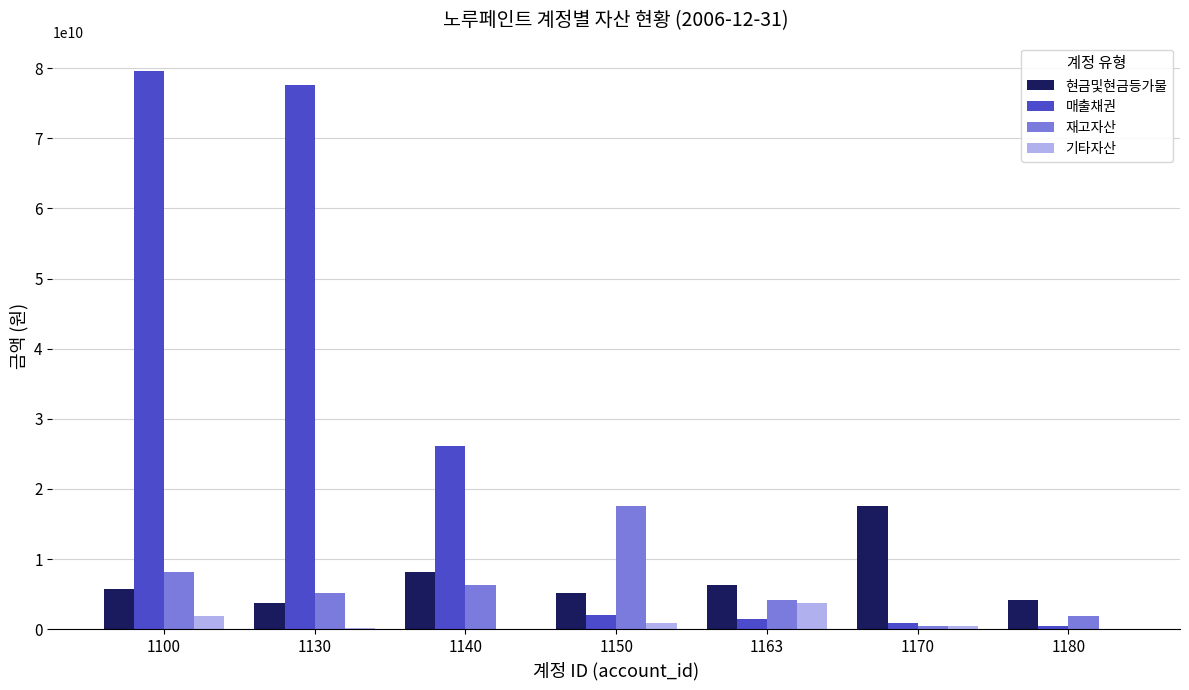

What is the highest value of the 재고자산 series?

17559989000